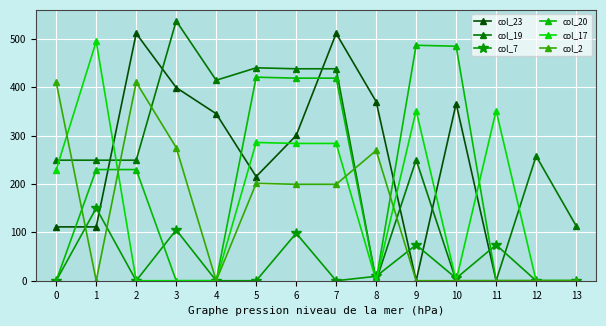

What is the value of the col_7 point at the 2nd from the left?

150.1